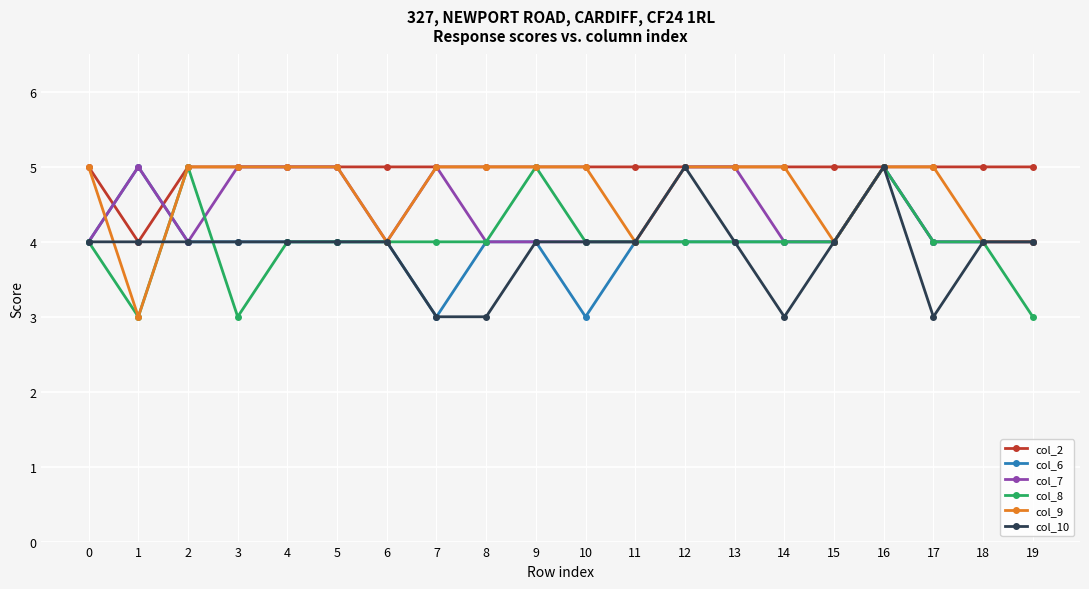

The col_2 series shows 2 at 10. True or false?

False